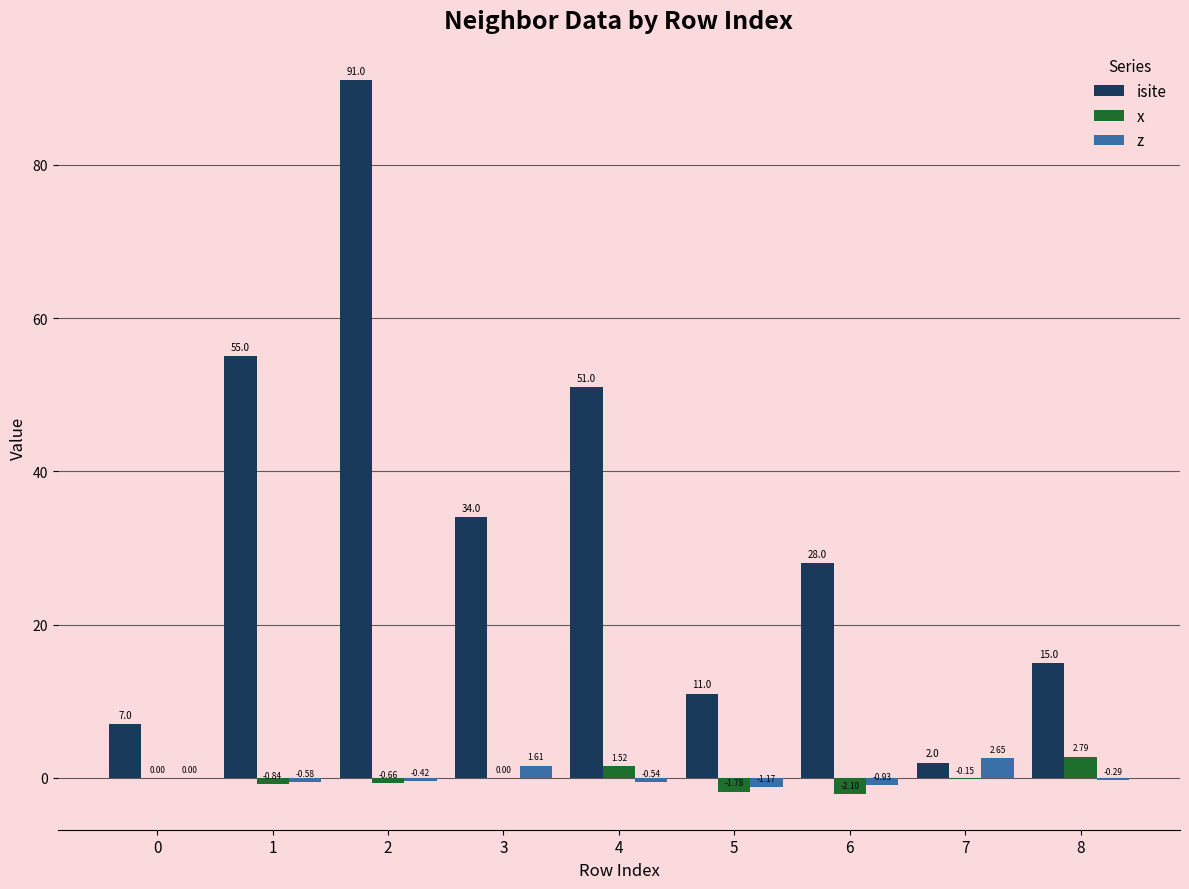

Is the value of z at 6 greater than the value of isite at 8?

No